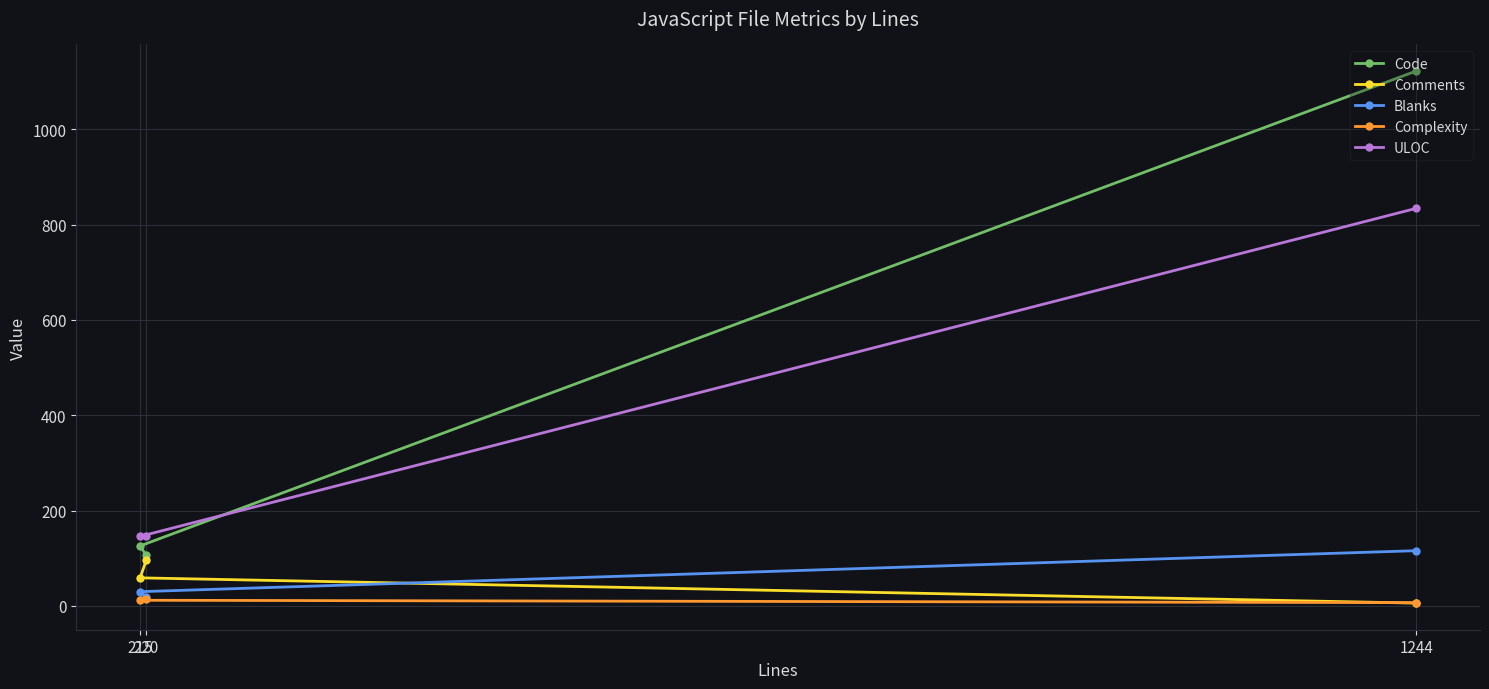

Which series has the largest total across all categories?

Code